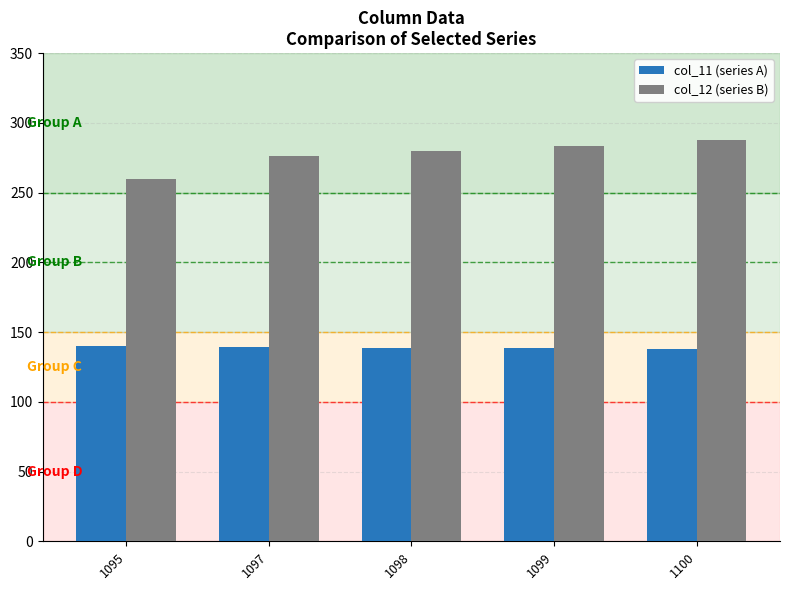

What are all the series names shown in the legend?

col_11 (series A), col_12 (series B)